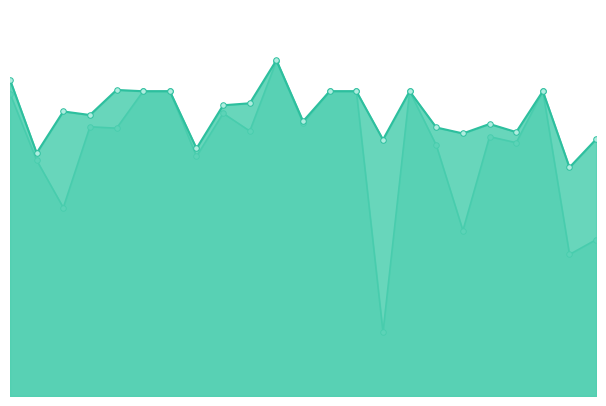

How many lines are shown in the chart?

2